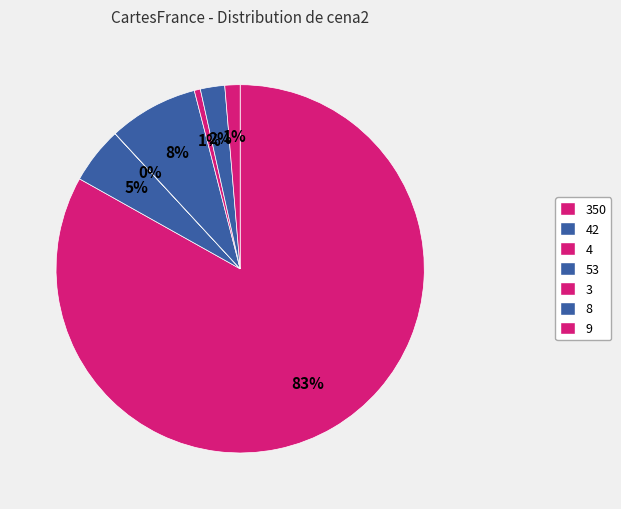

Which slice is the largest?

350